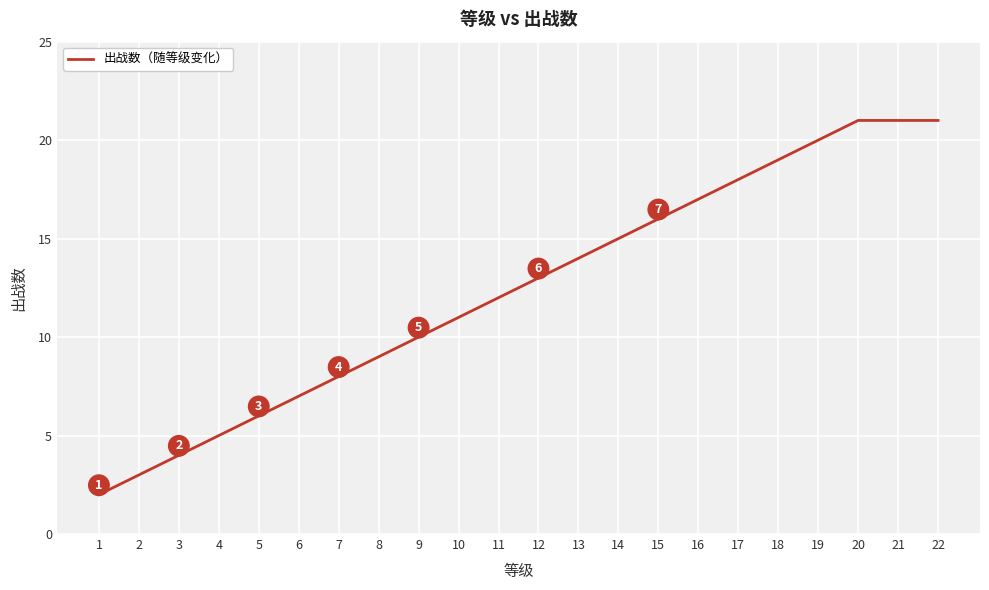

What is the change in value from 7 to 14?

+7